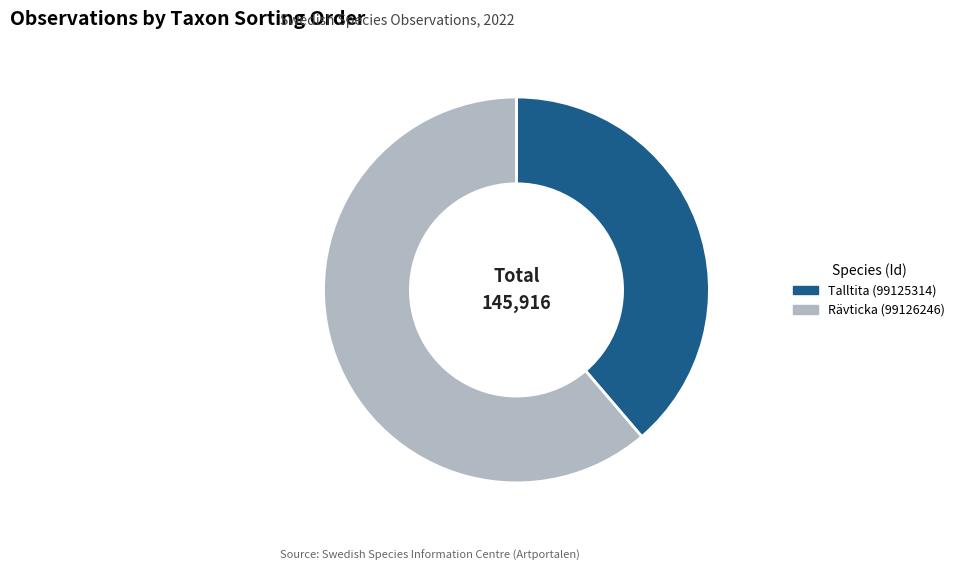

True or false: Rävticka (99126246) accounts for 61% of the total.

True